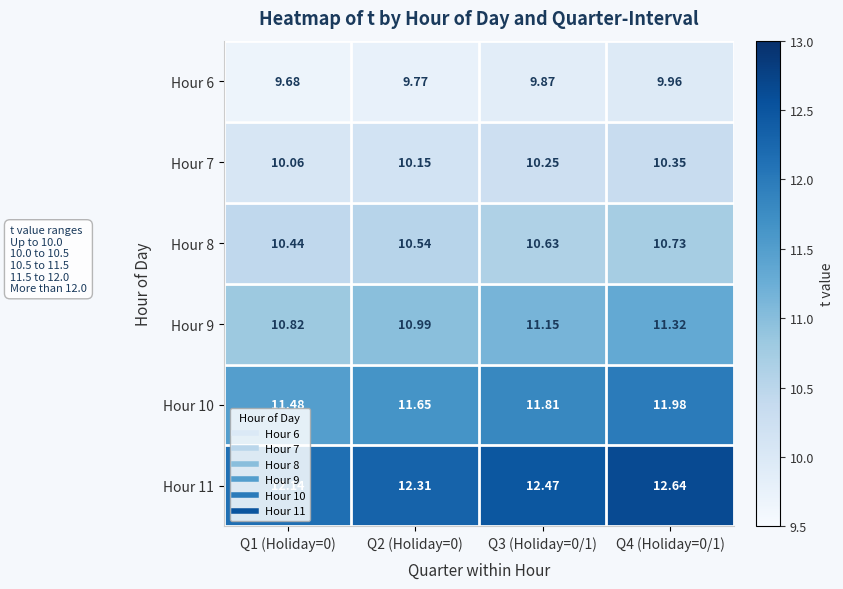

Is the value of Hour 9 at Q1 (Holiday=0) greater than the value of Hour 7 at Q2 (Holiday=0)?

Yes